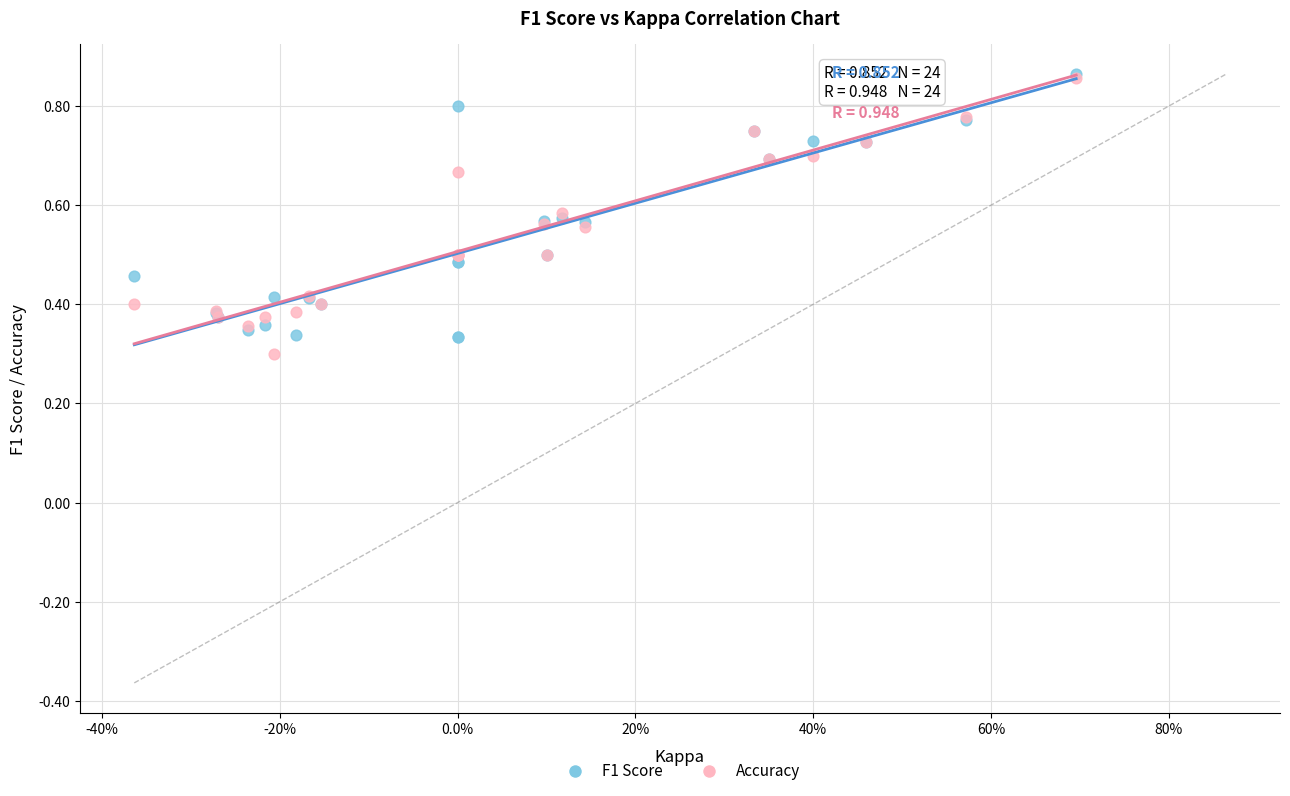

What are all the series names shown in the legend?

F1 Score, Accuracy